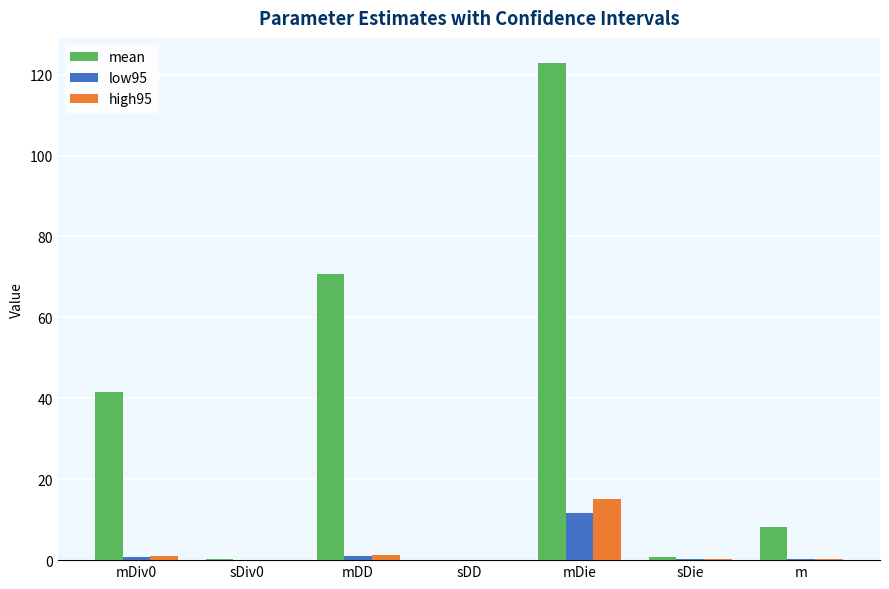

At which label does low95 reach its peak?

mDie